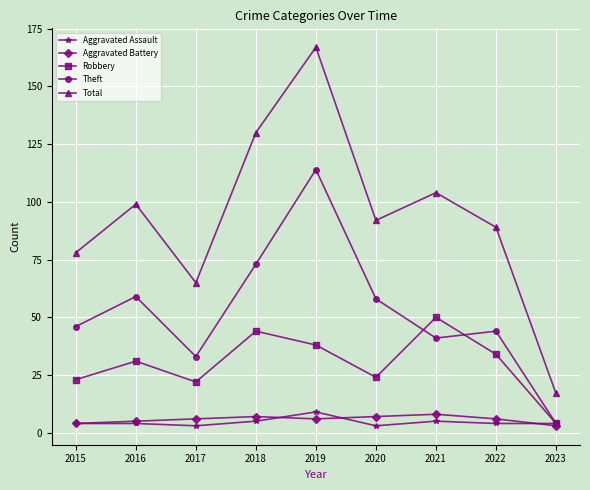

True or false: Aggravated Assault and Total cross at least once.

False